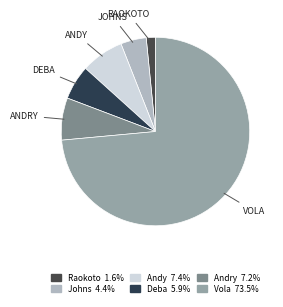

Rank the categories by value from highest to lowest.

Vola, Andy, Andry, Deba, Johns, Raokoto